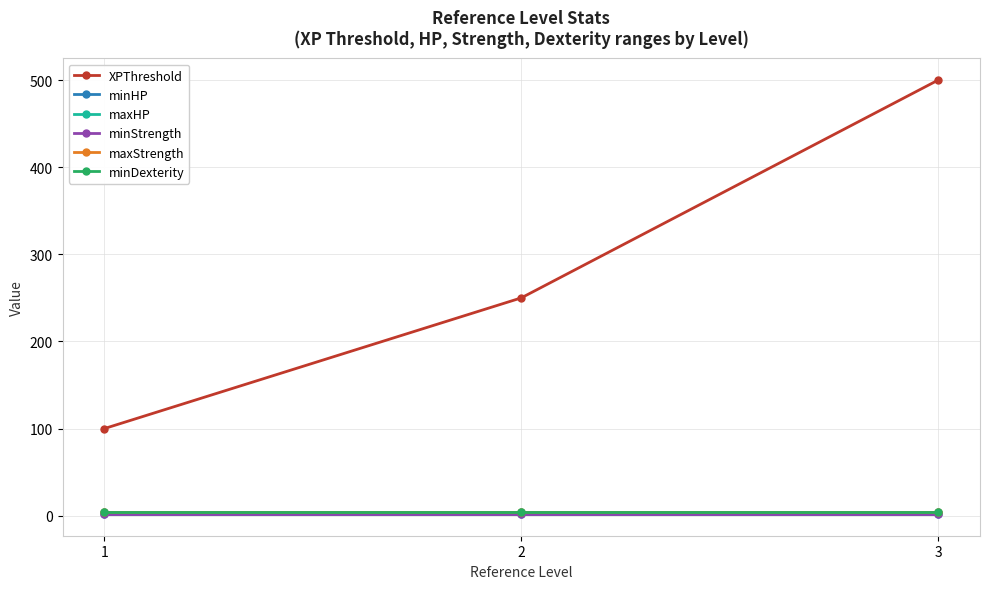

What is the approximate value of XPThreshold at 3, to the nearest 10?

500